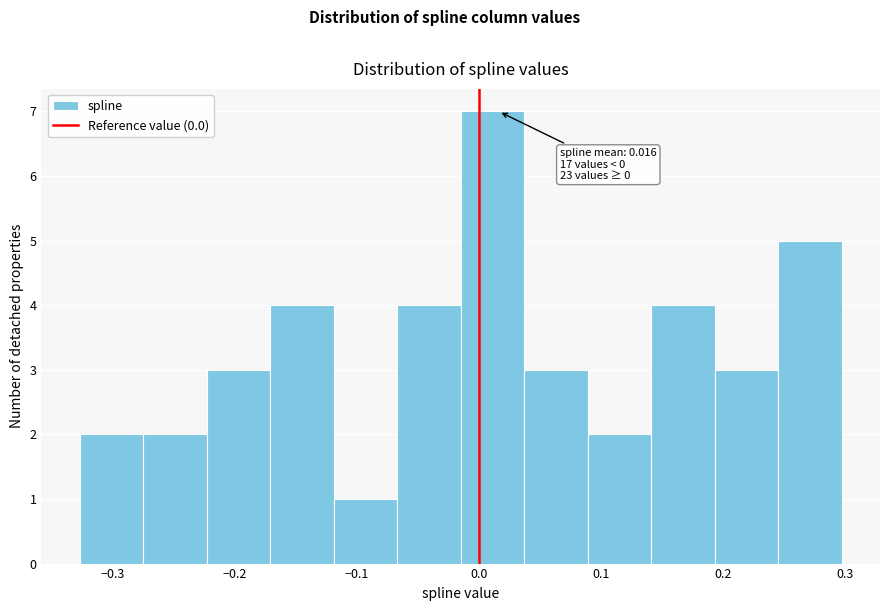

Which range on the x-axis has the tallest bar?

-0.01 to 0.04